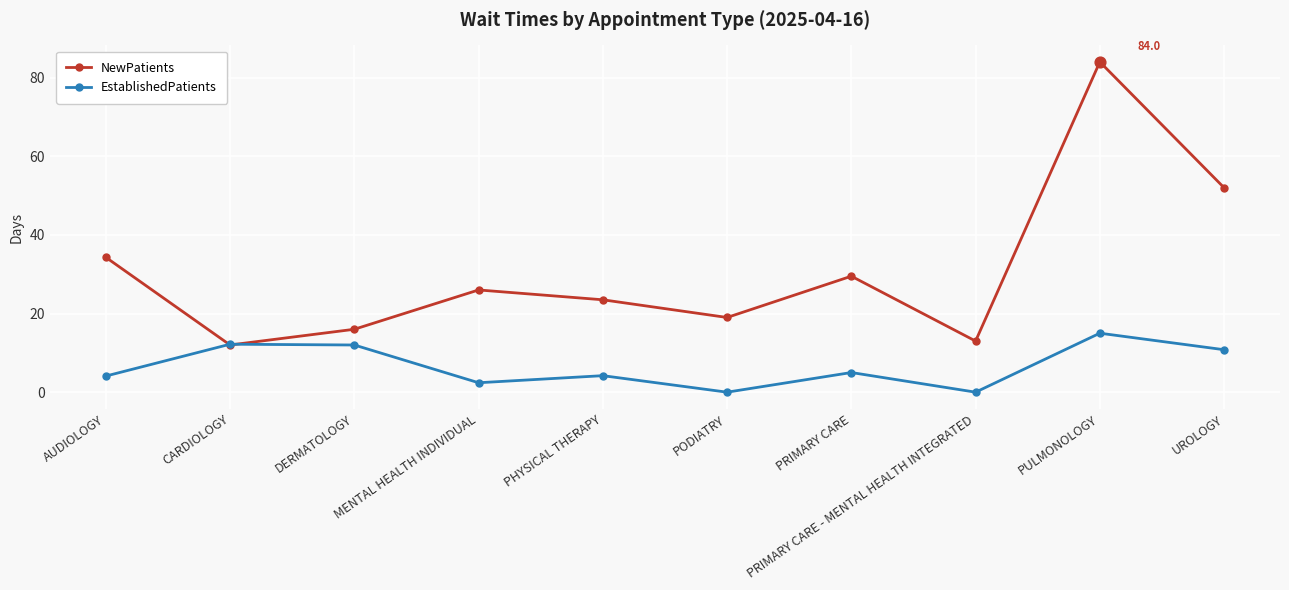

Between DERMATOLOGY and PODIATRY, which series saw the biggest shift?

EstablishedPatients